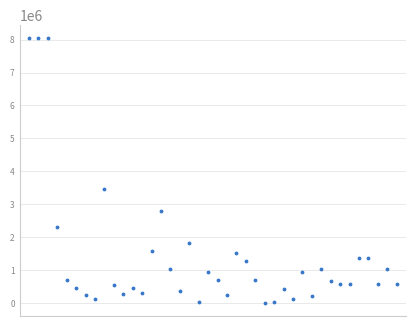

True or false: the data has more than 1 interior local peaks.

True